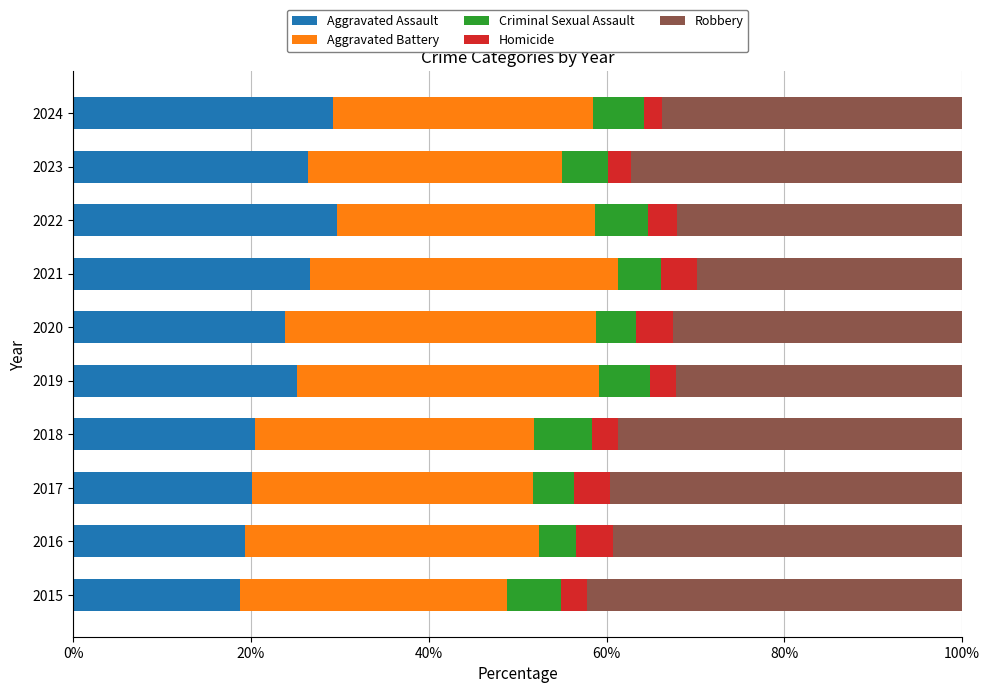

What is the total value across all series at 2017?

100.0